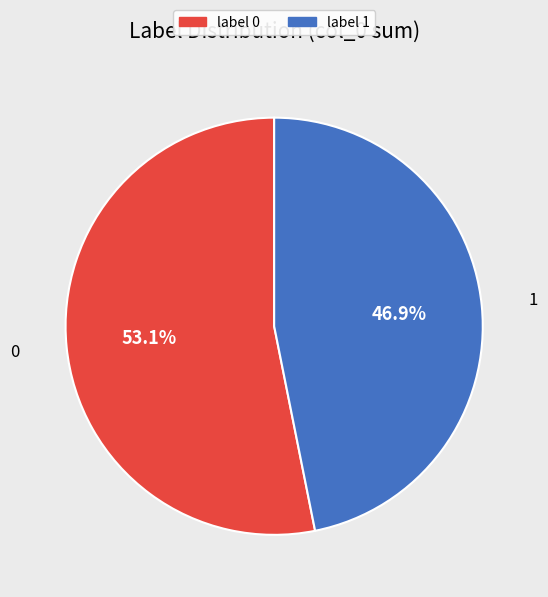

Is there a majority slice in this chart?

Yes